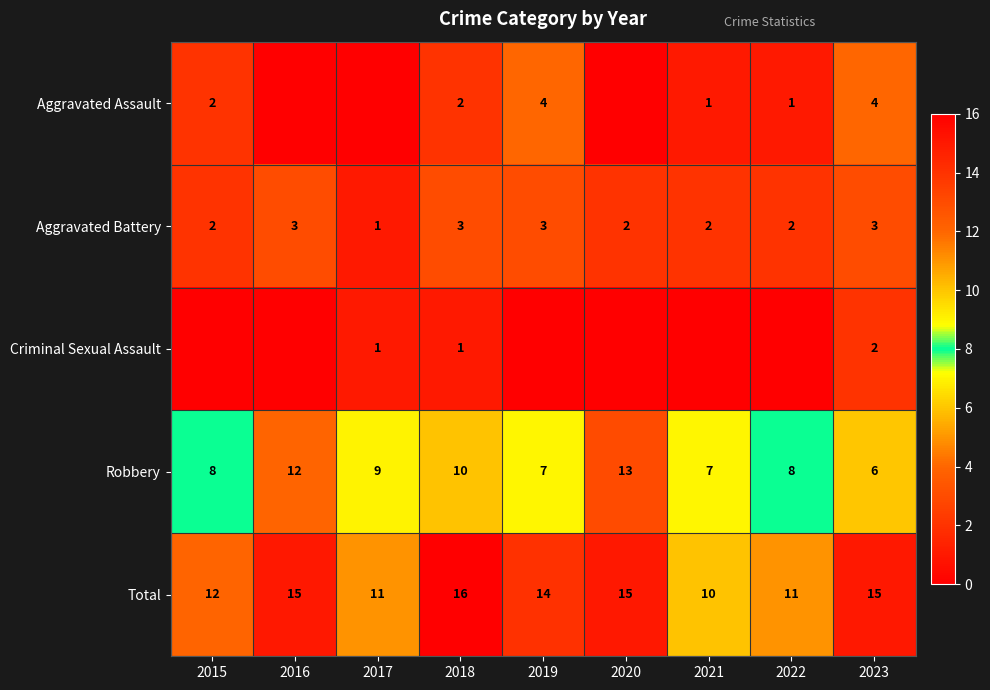

What is the difference between the highest and lowest values at 2020?

15